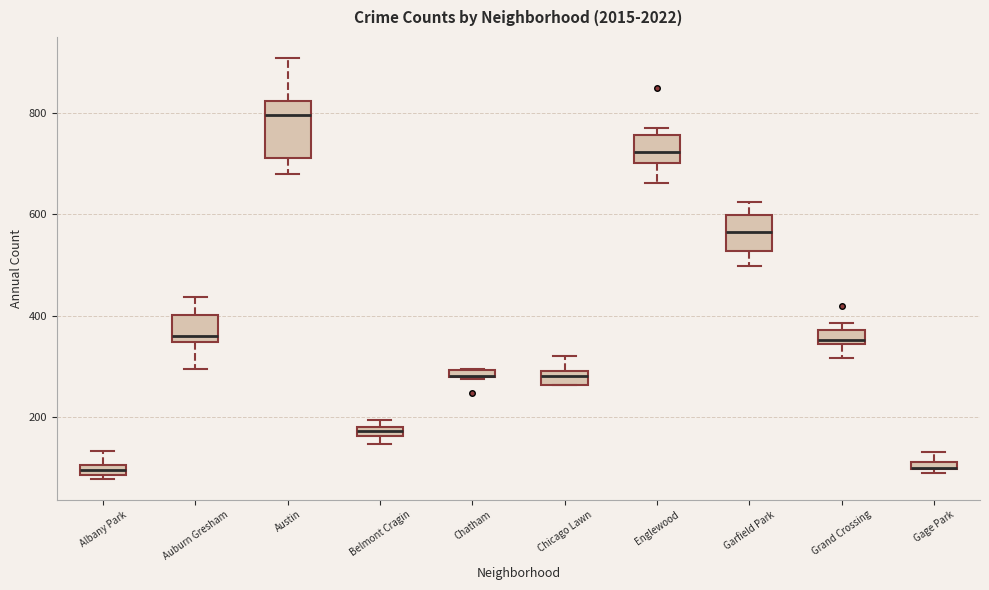

Comparing the boxes themselves (not the whiskers), which one is the tallest?

Austin